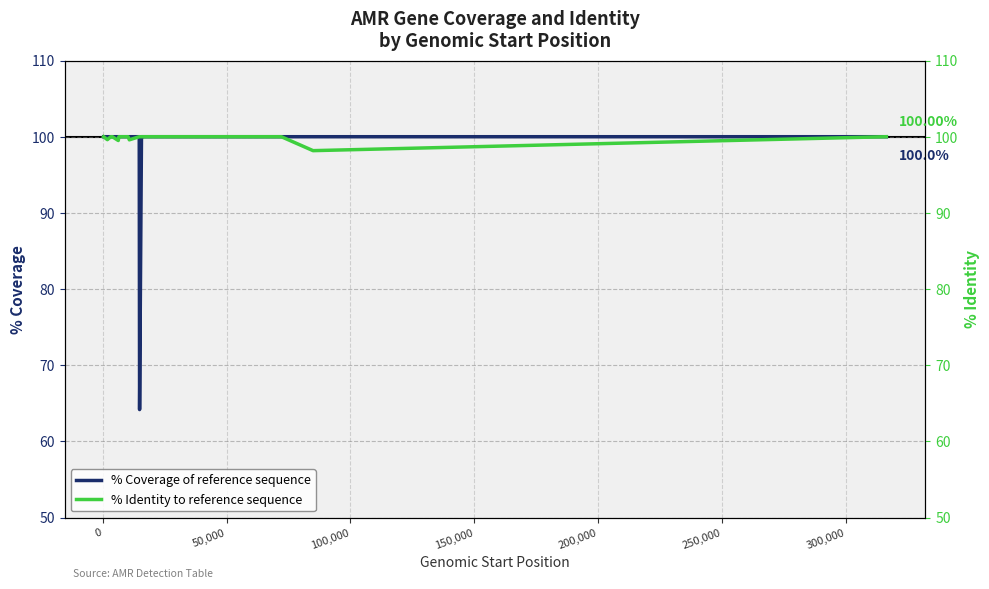

At how many categories does at least one series exceed 83?

20